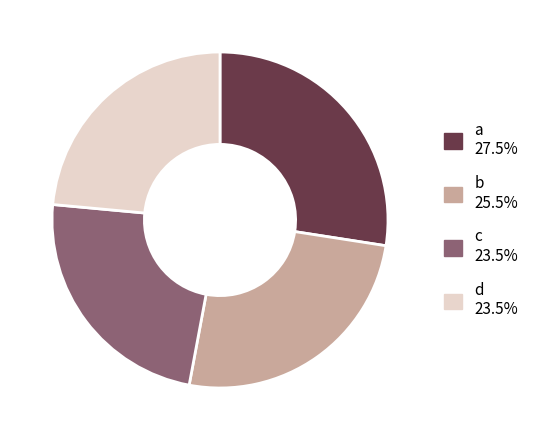

How many slices are in this pie chart?

4